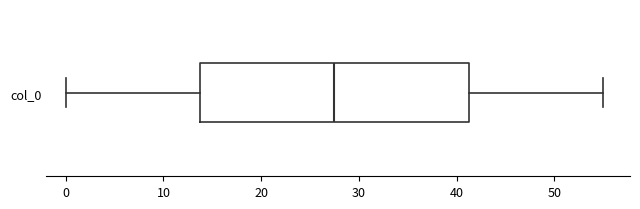

Transcribe this box plot: give where the median line is, the range the box spans, and where the two whiskers end, as read against the x-axis. The values are not printed on the chart, so give them approximately, as read against the axis.

median 28, box 14 to 41, whiskers 0 to 55